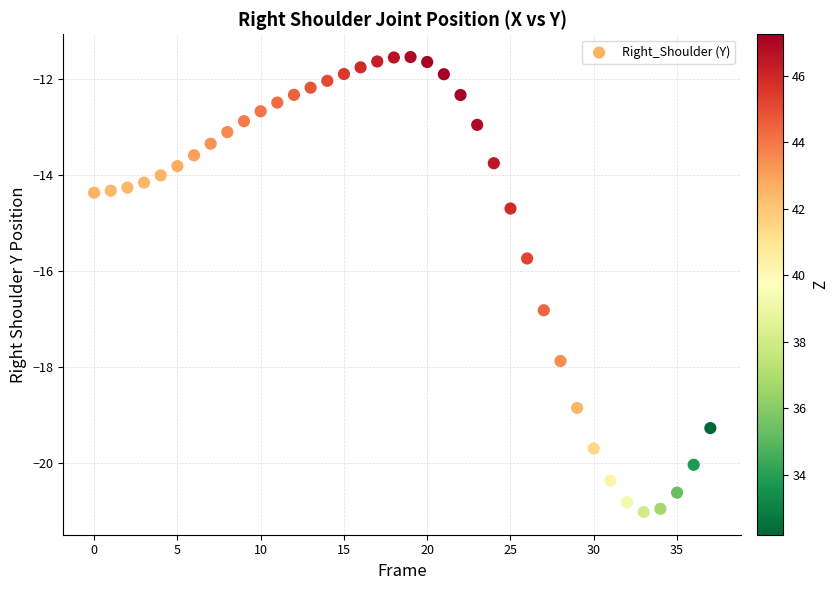

What is the range of Y values (max minus min)?

9.5